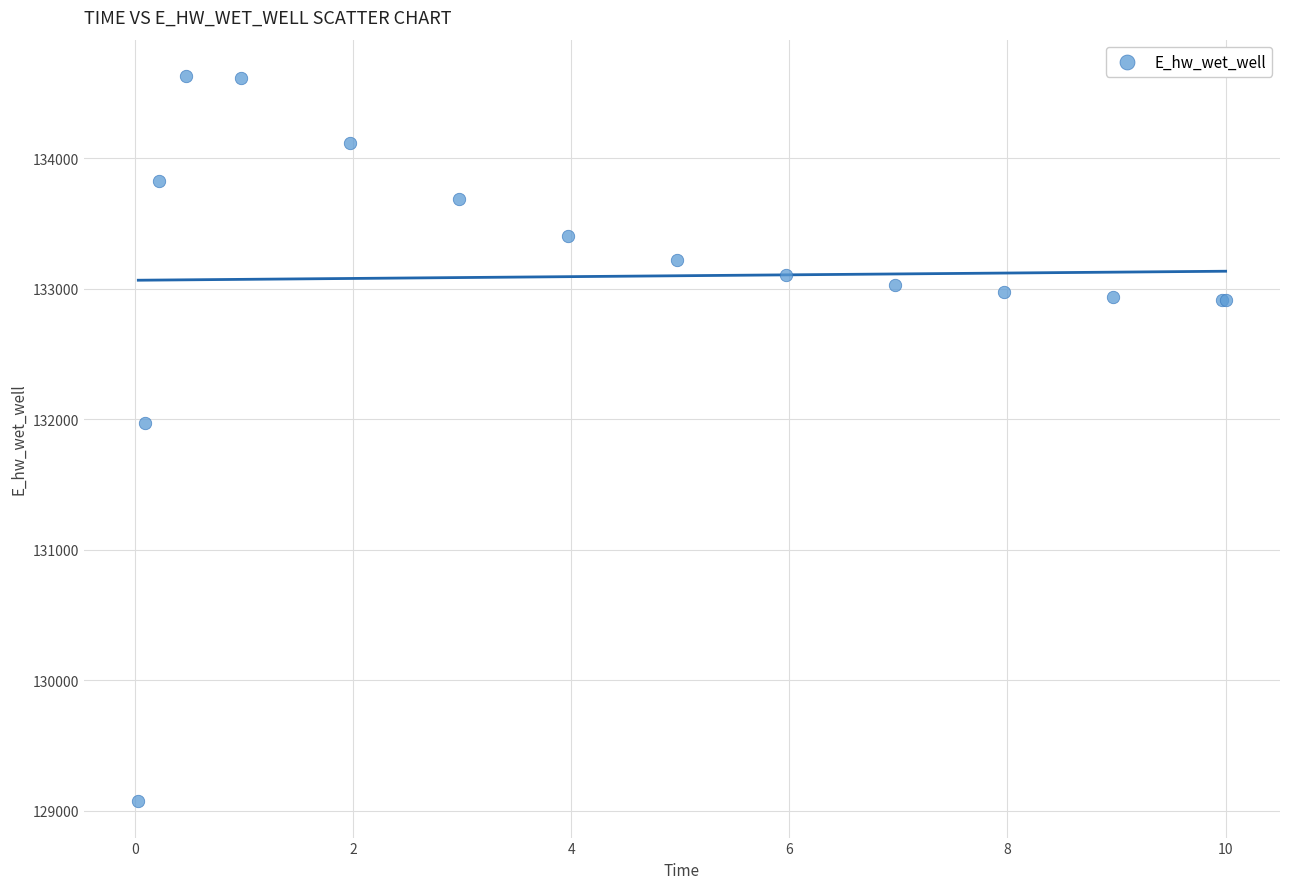

What Y value in the scatter plot is closest to 131851?

131972.0